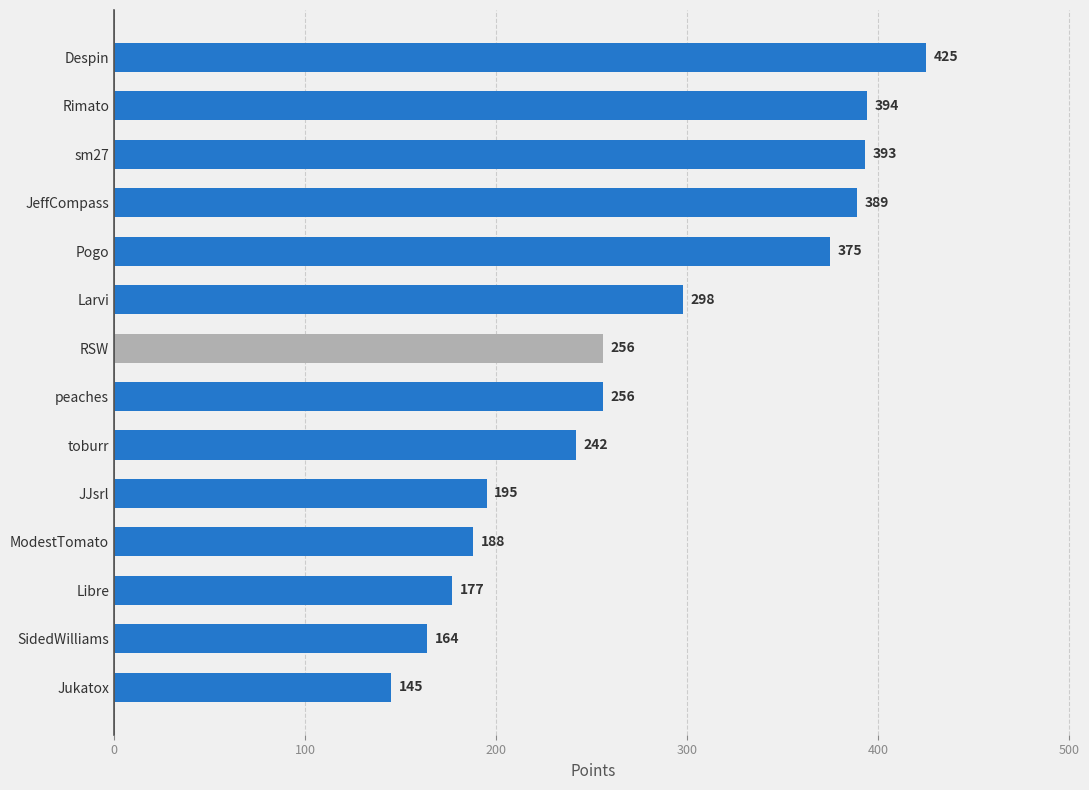

What is the average value?

278